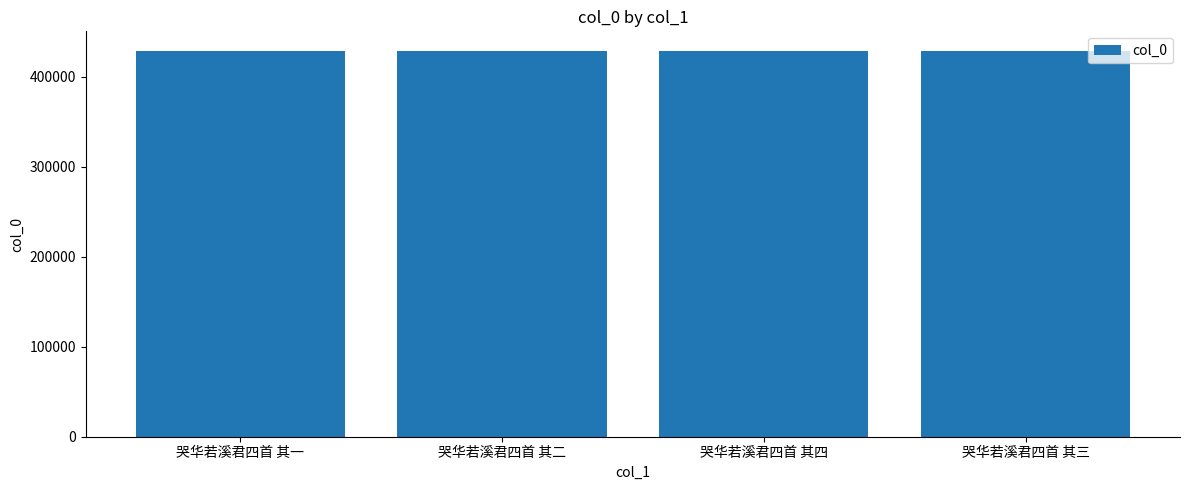

Are the bars grouped side by side (vs. stacked)?

No